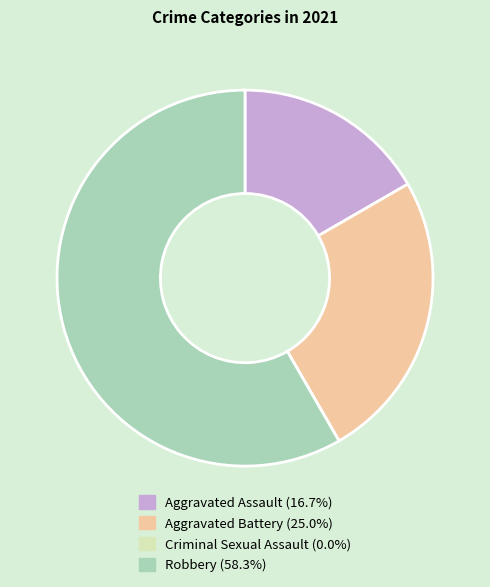

What is the ratio of the value at Aggravated Assault (16.7%) to the value at Robbery (58.3%)?

0.3